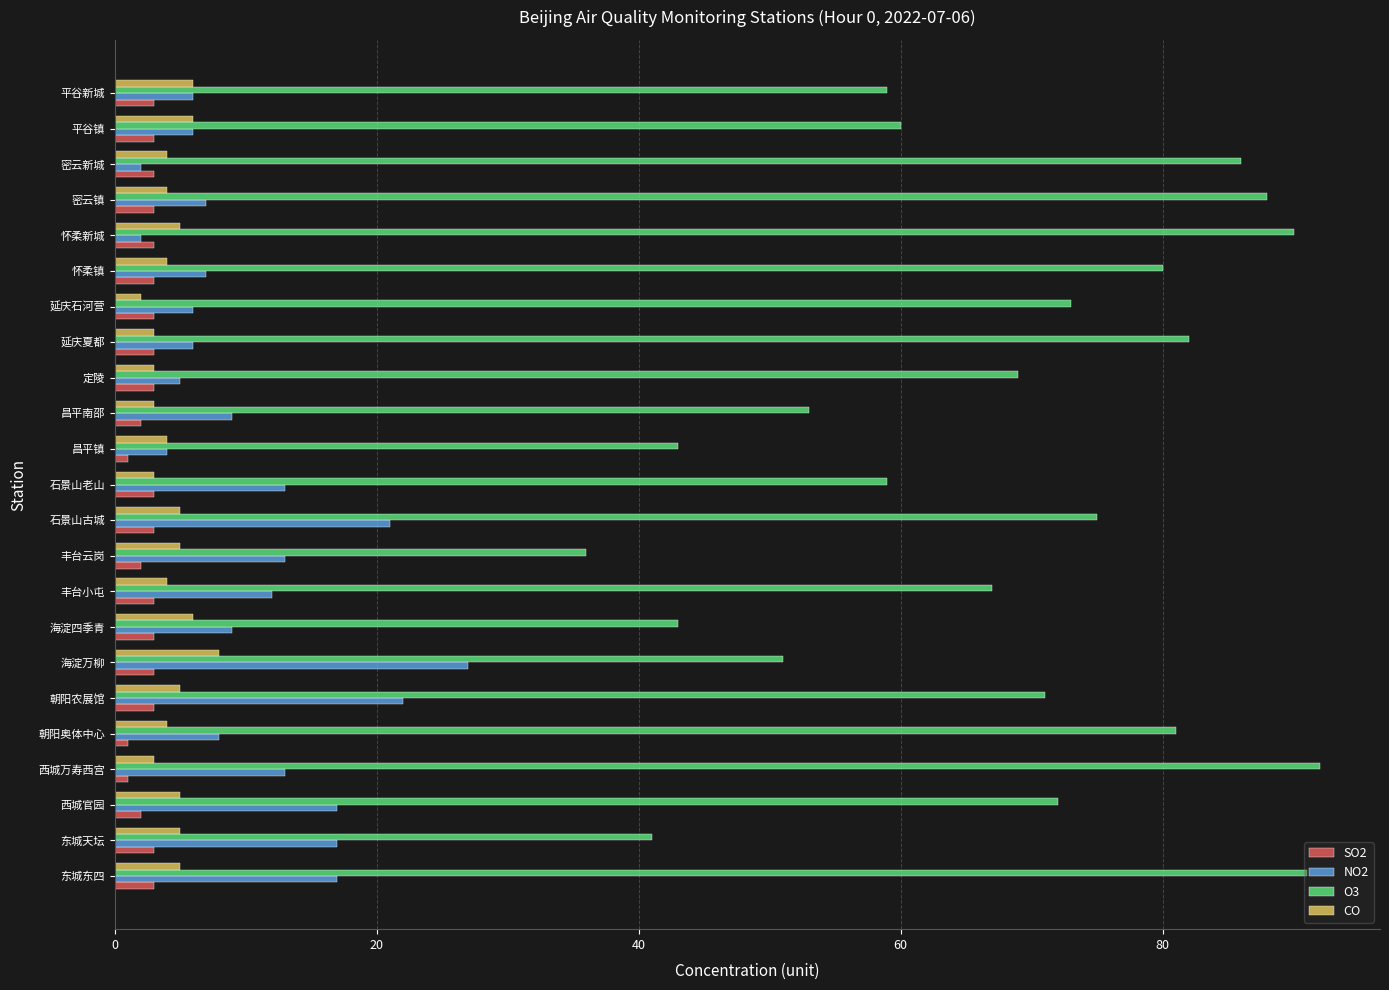

What is the spread (max minus min) of values at 石景山老山?

56